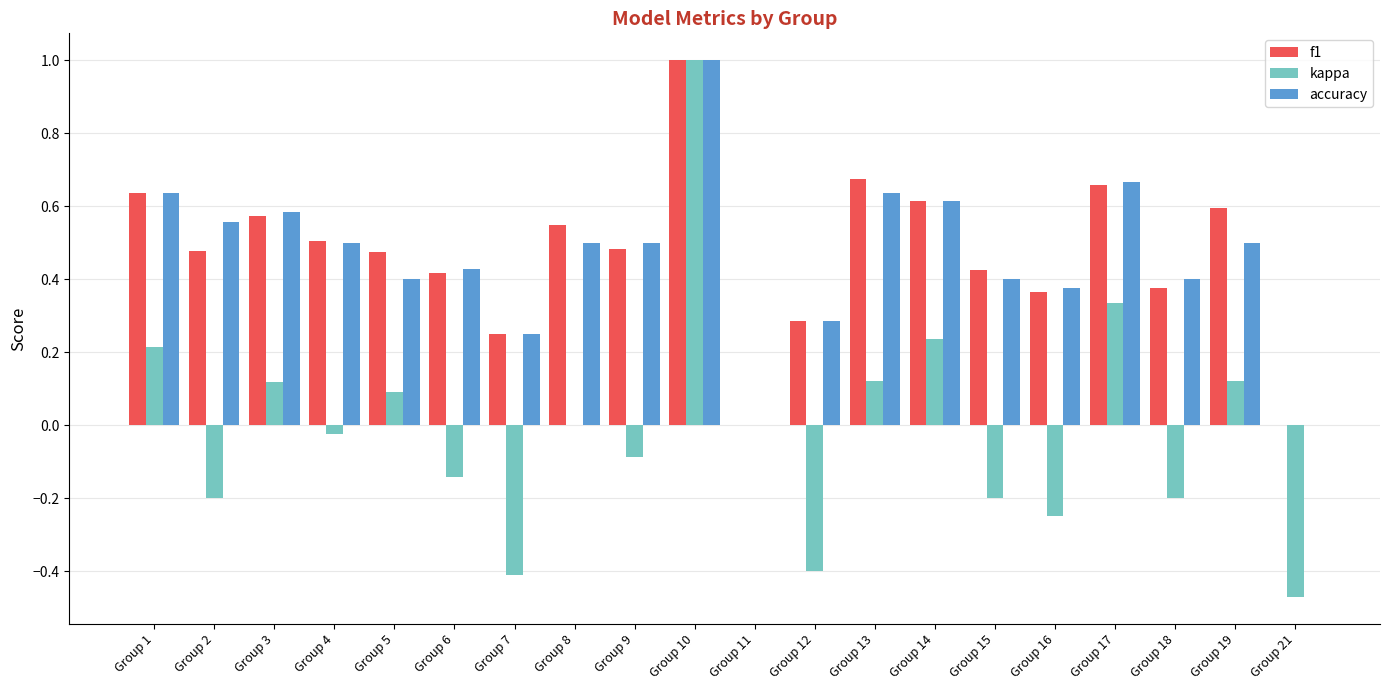

At which category is the sum across all series the highest?

Group 10